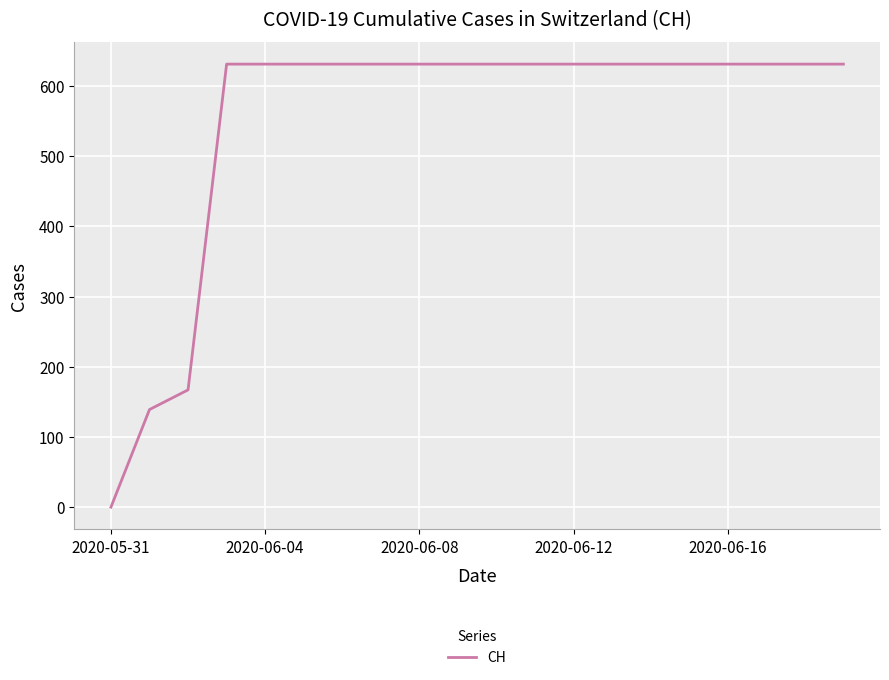

What is the greatest value displayed?

631